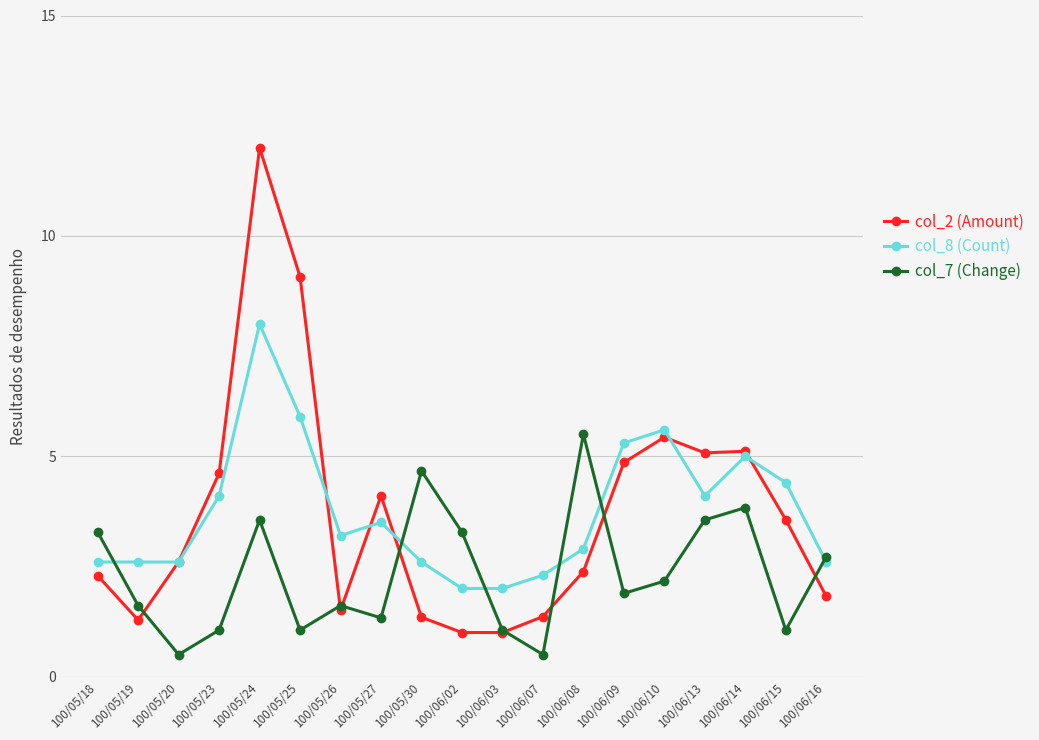

What is the minimum value for col_2 (Amount)?

1.0